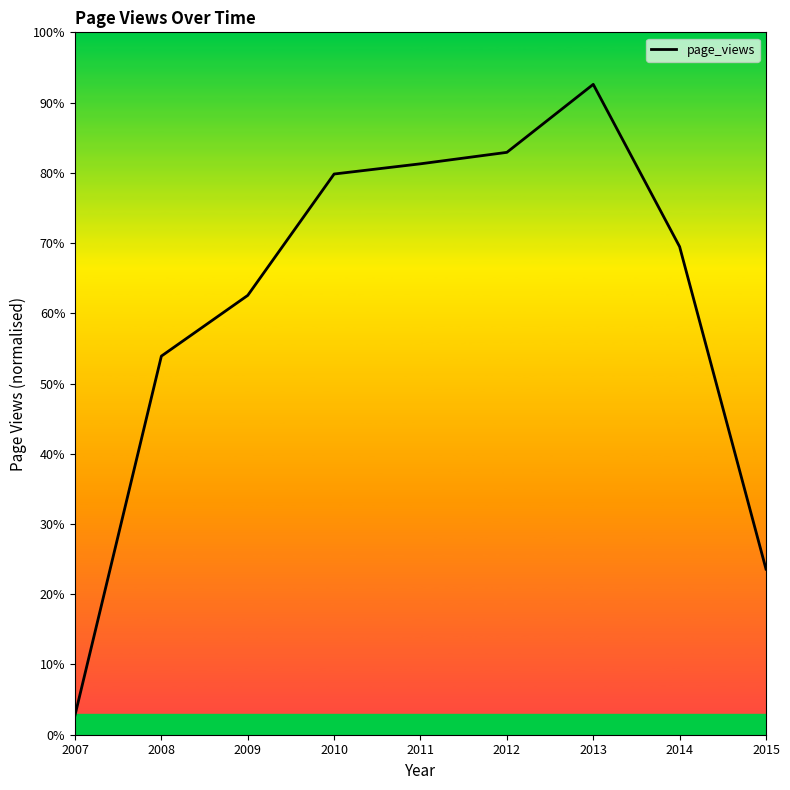

Is this an area chart (filled region under the line)?

No